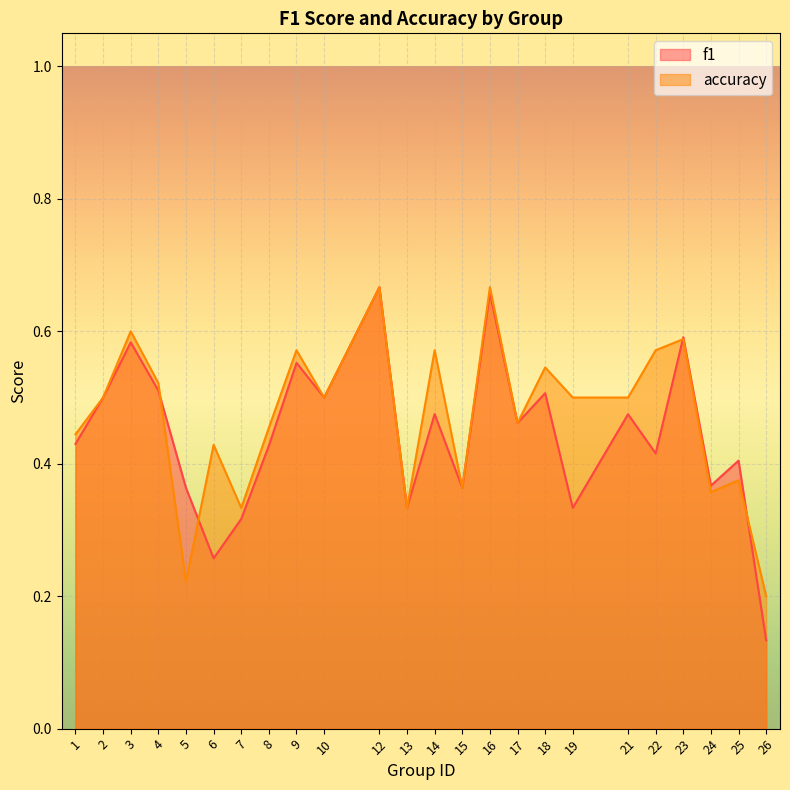

After their last crossing, which series has the higher values: f1 or accuracy?

accuracy